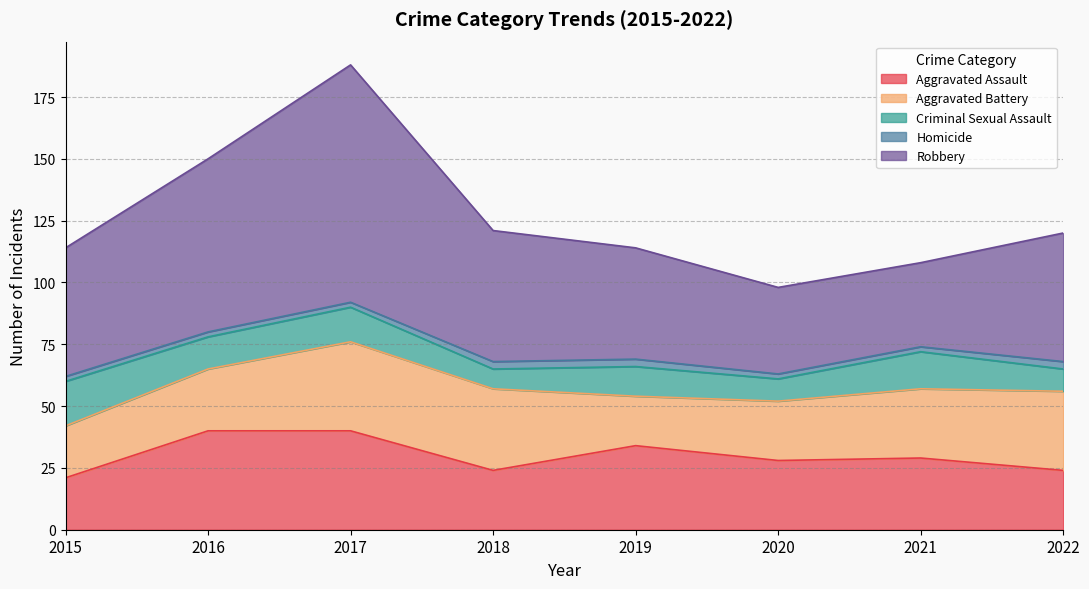

Which series has the widest spread of values?

Robbery